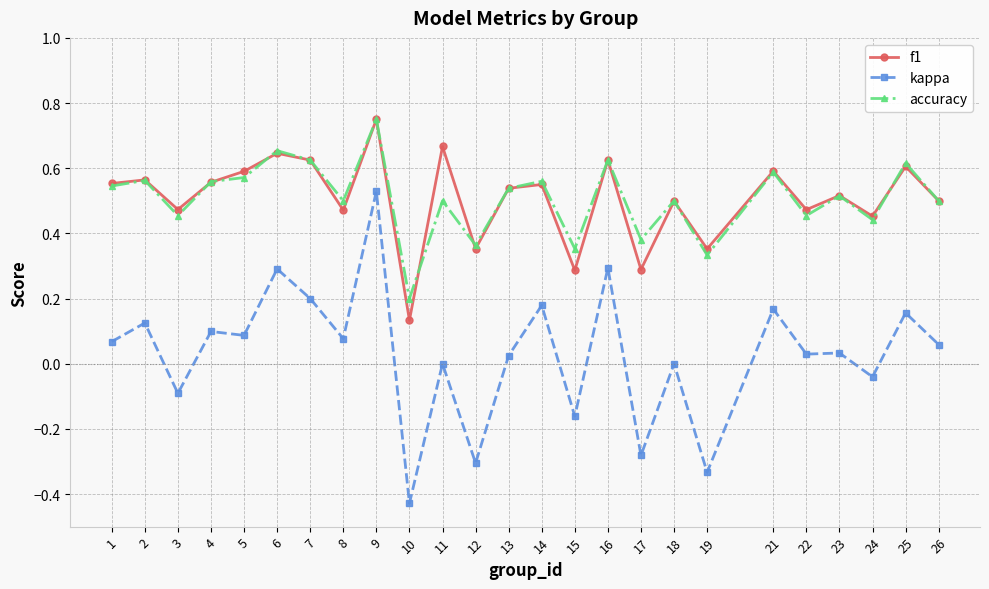

What are all the series names shown in the legend?

f1, kappa, accuracy